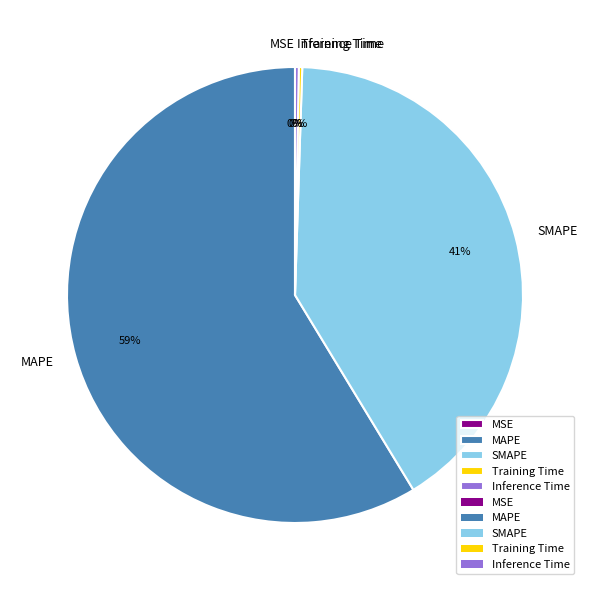

Is it true that MAPE is 59% of the pie?

True